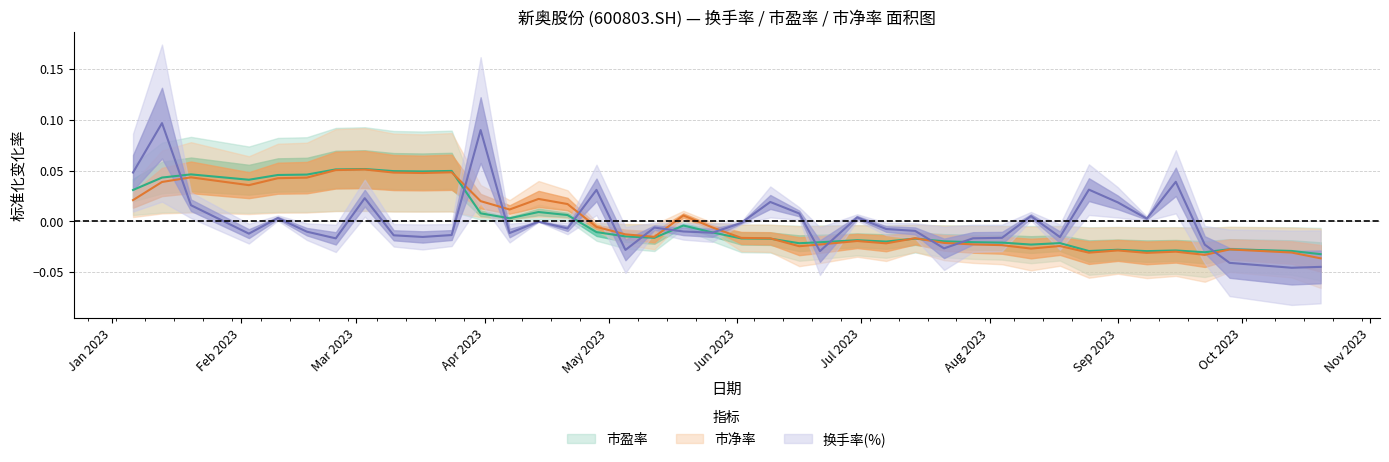

True or false: 市净率 and 市盈率 intersect in this chart.

True